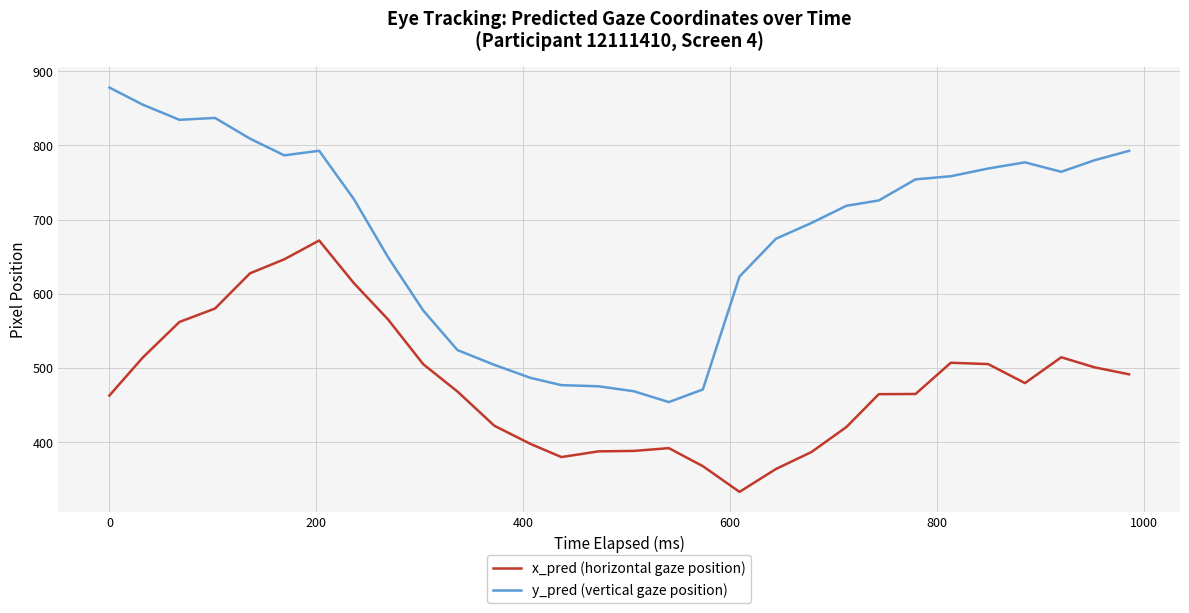

True or false: x_pred (horizontal gaze position) and y_pred (vertical gaze position) intersect in this chart.

False